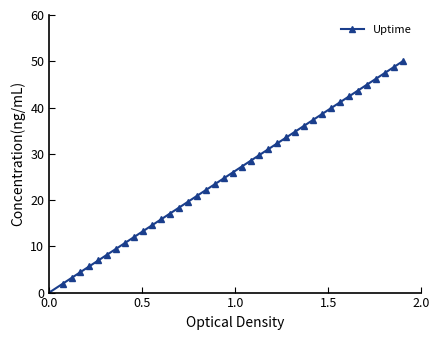

True or false: the data has more than 1 interior local peaks.

False